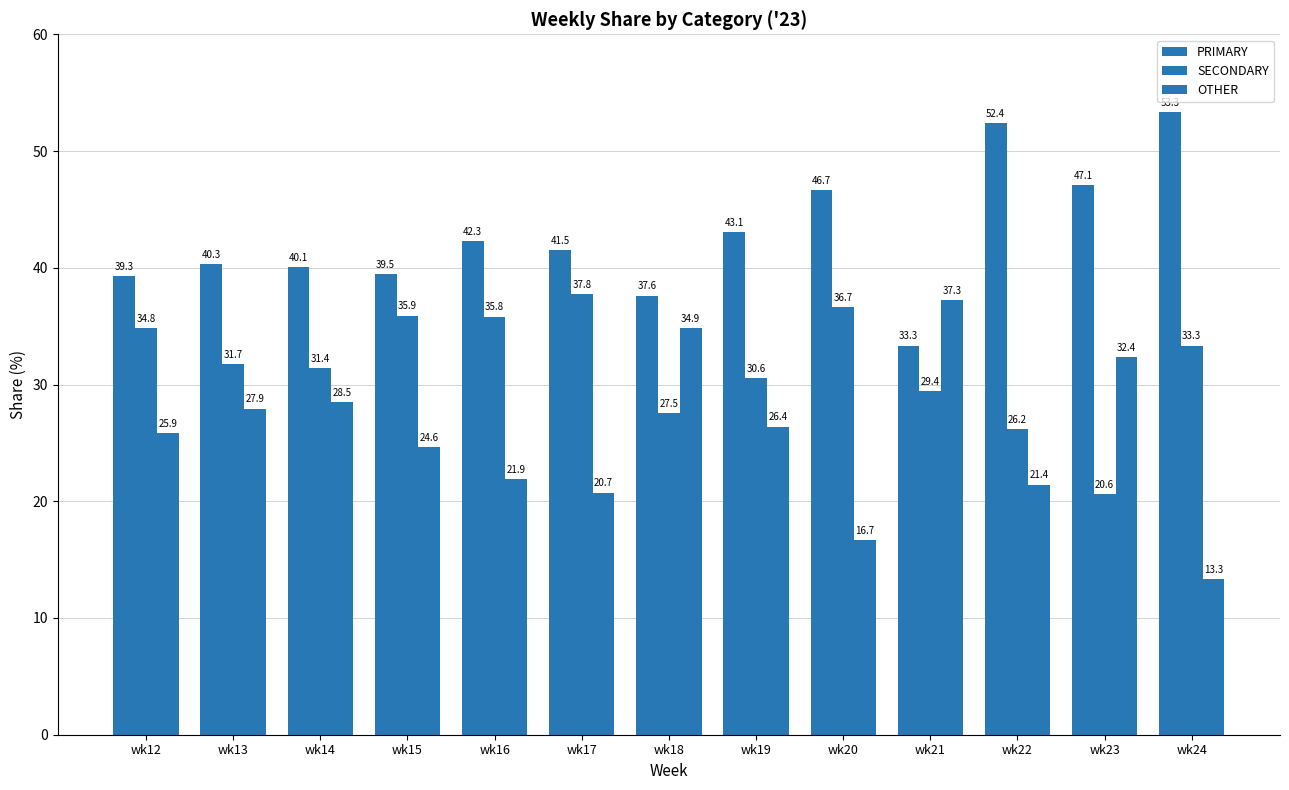

How many data points in SECONDARY are above 31?

8